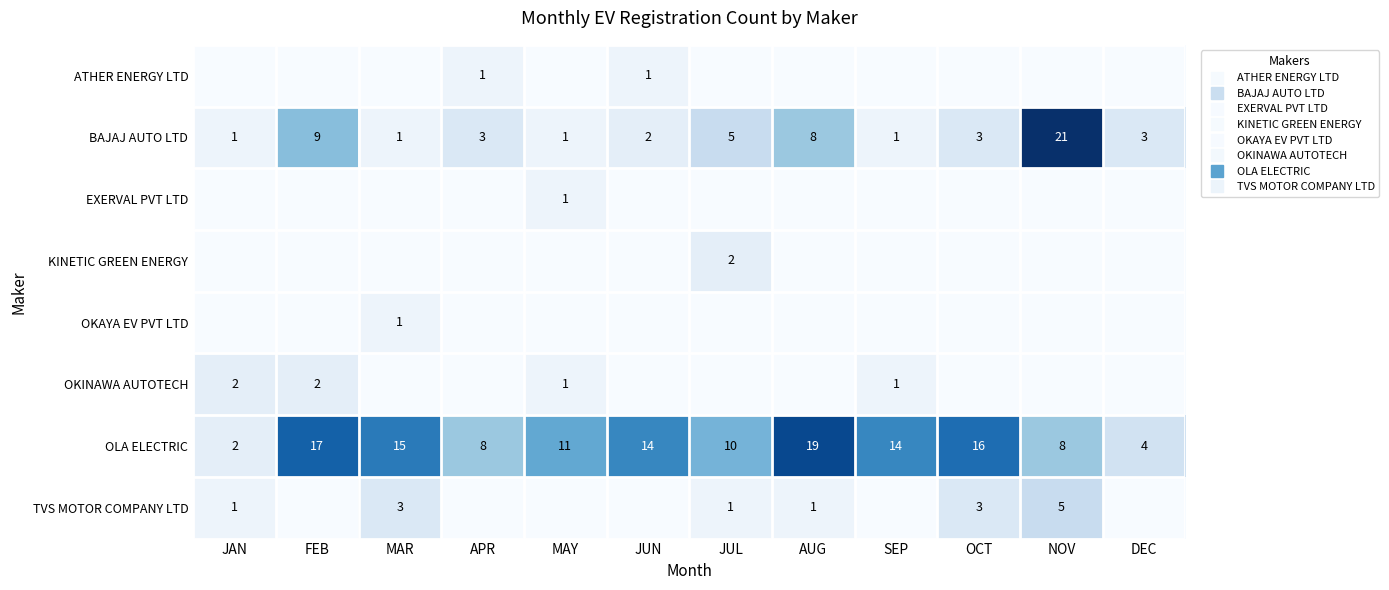

Between APR and NOV, which series saw the biggest shift?

BAJAJ AUTO LTD